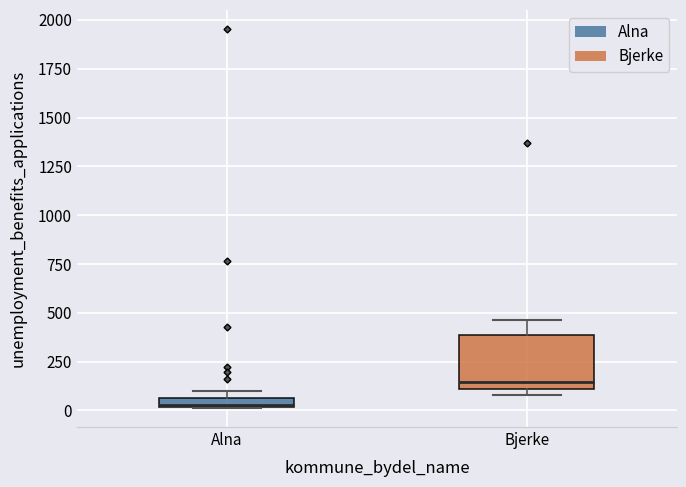

Comparing the boxes themselves (not the whiskers), which one is the tallest?

Bjerke